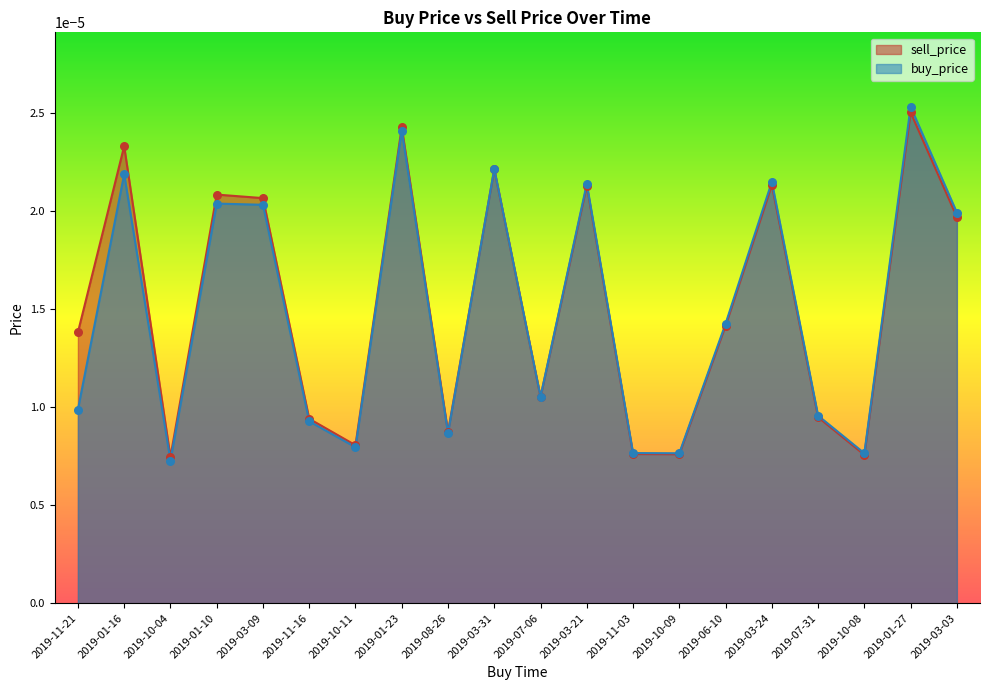

At which category is the sum across all series the highest?

2019-01-27